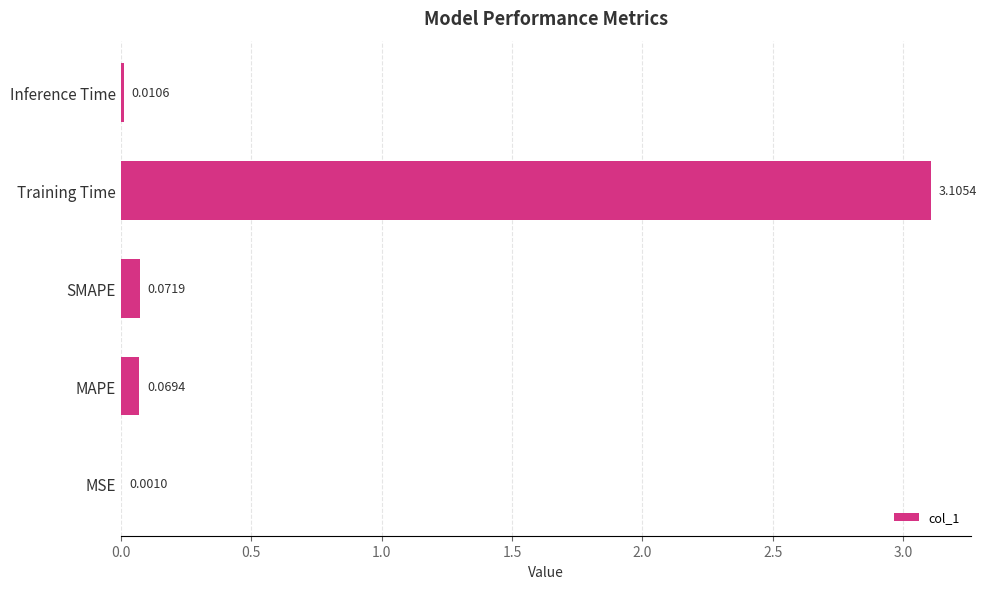

What is the sum of the values at Training Time and MAPE?

3.2